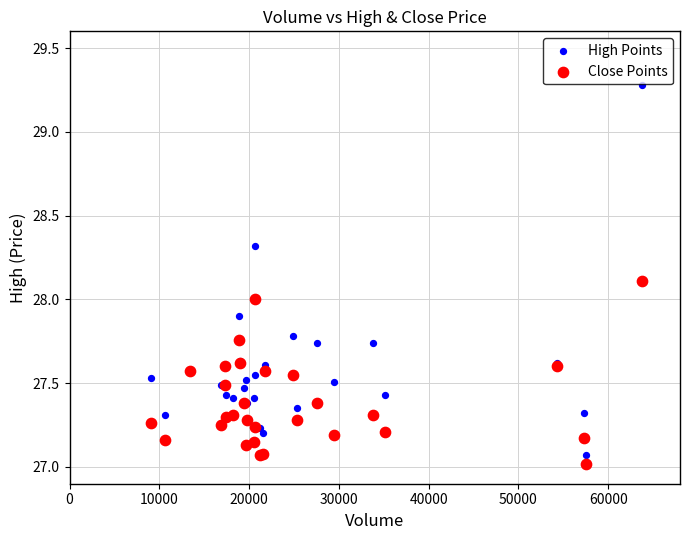

Which series reaches the maximum Y coordinate?

High Points